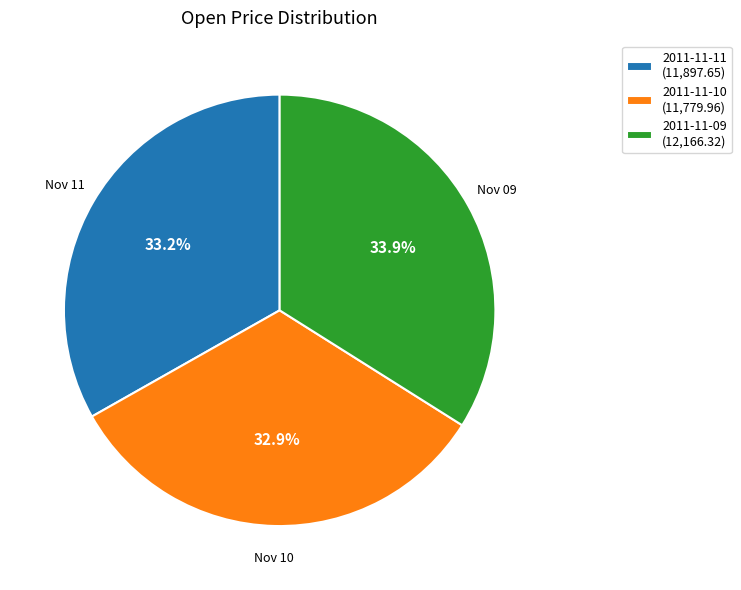

Does any single category account for the majority?

No